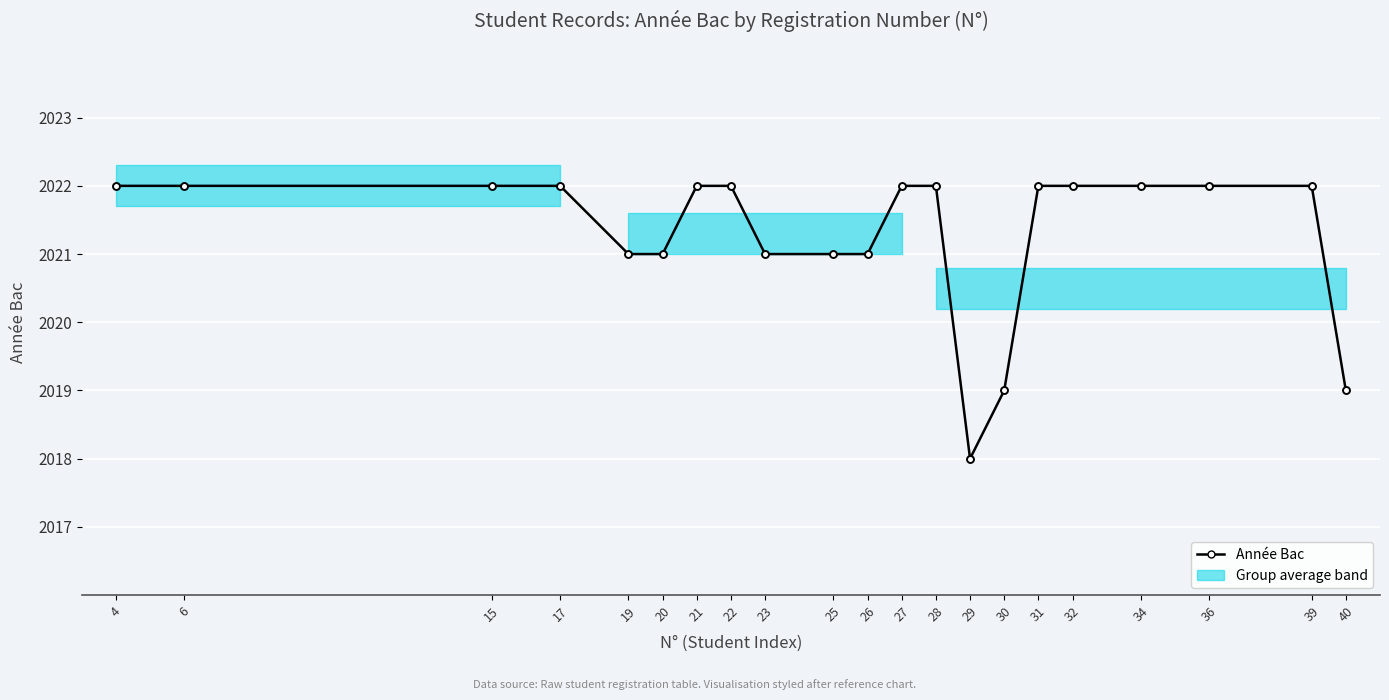

Approximately how many times larger is the value at 36 compared to 19?

1.0